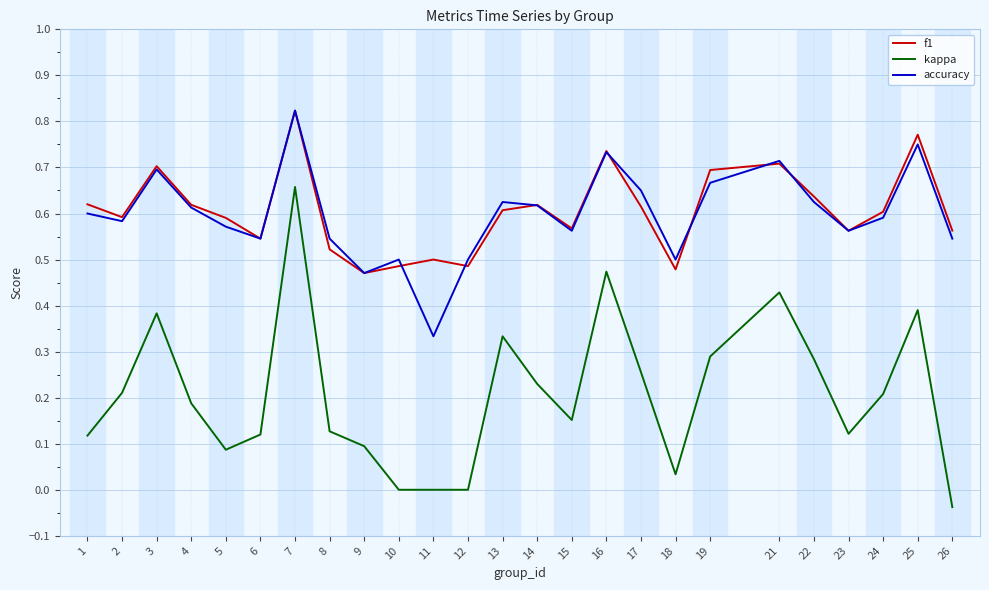

Where is the first local maximum for accuracy?

3